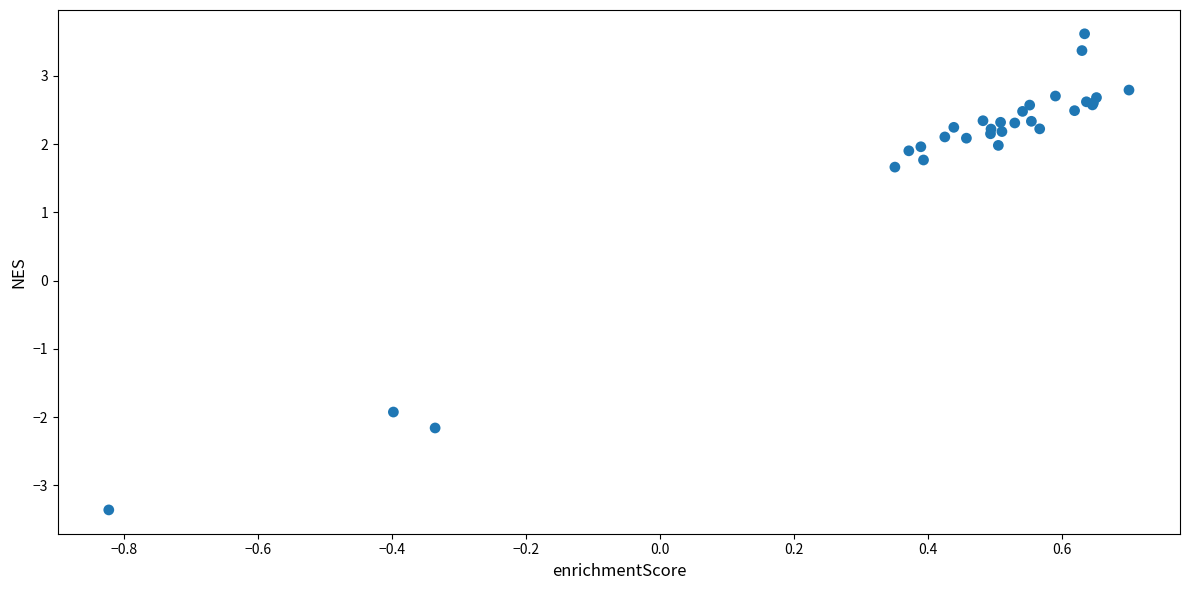

What Y value in the scatter plot is closest to 0?

1.7